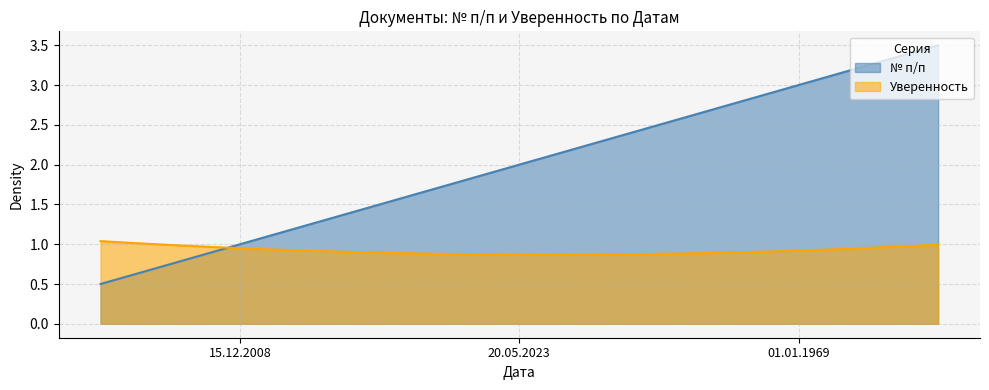

At which category is the sum across all series the highest?

01.01.1969